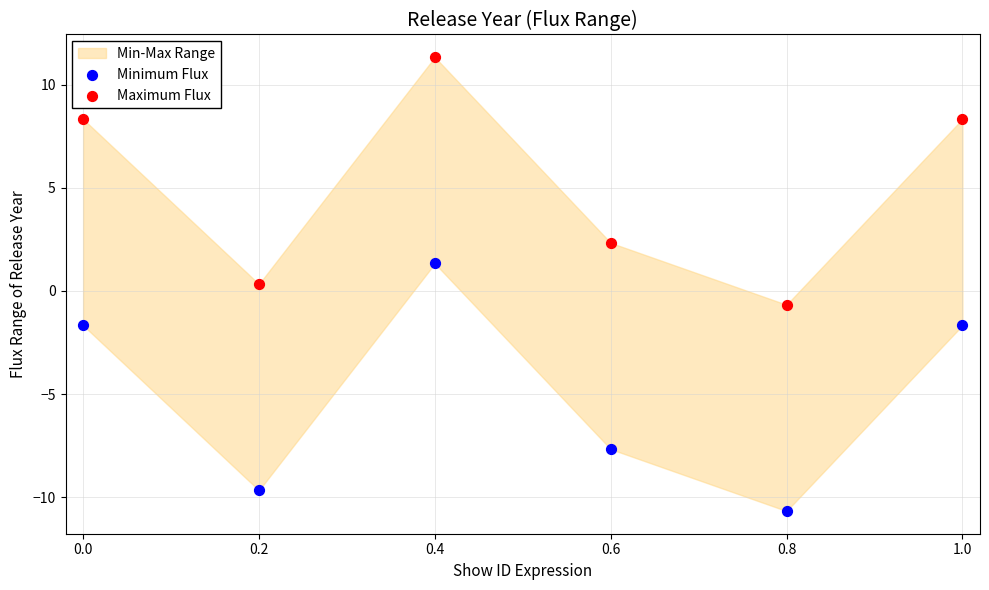

Which series reaches the minimum Y coordinate?

Minimum Flux